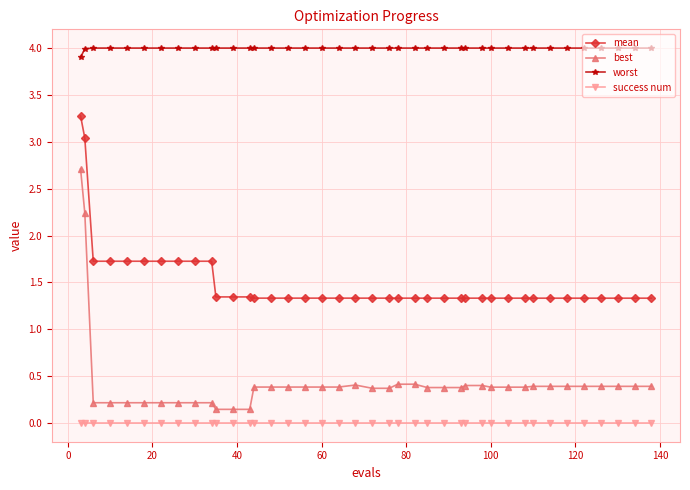

What are all the series names shown in the legend?

mean, best, worst, success num